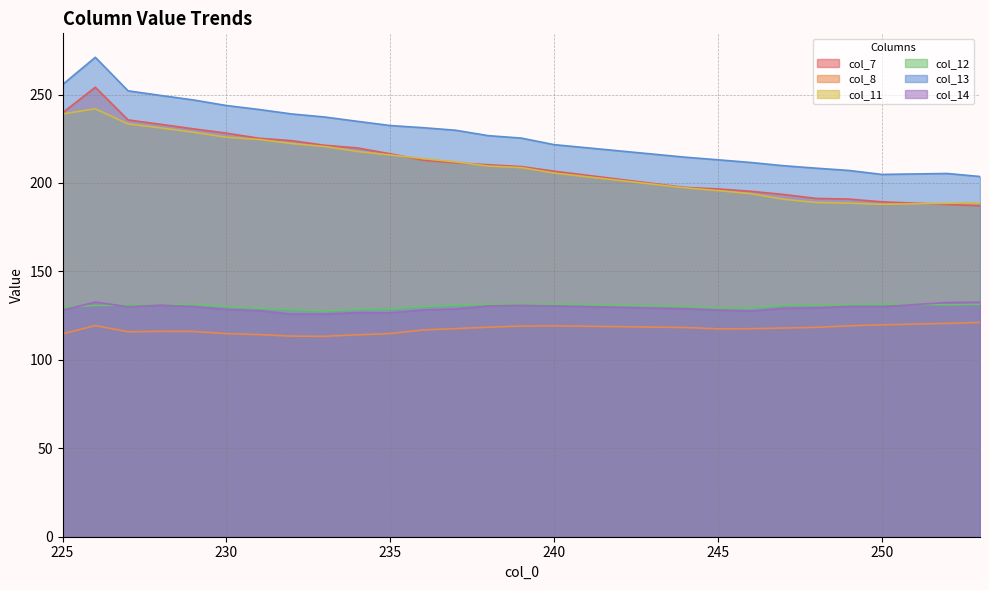

What is the difference between the col_12 values at 234 and 246?

0.7